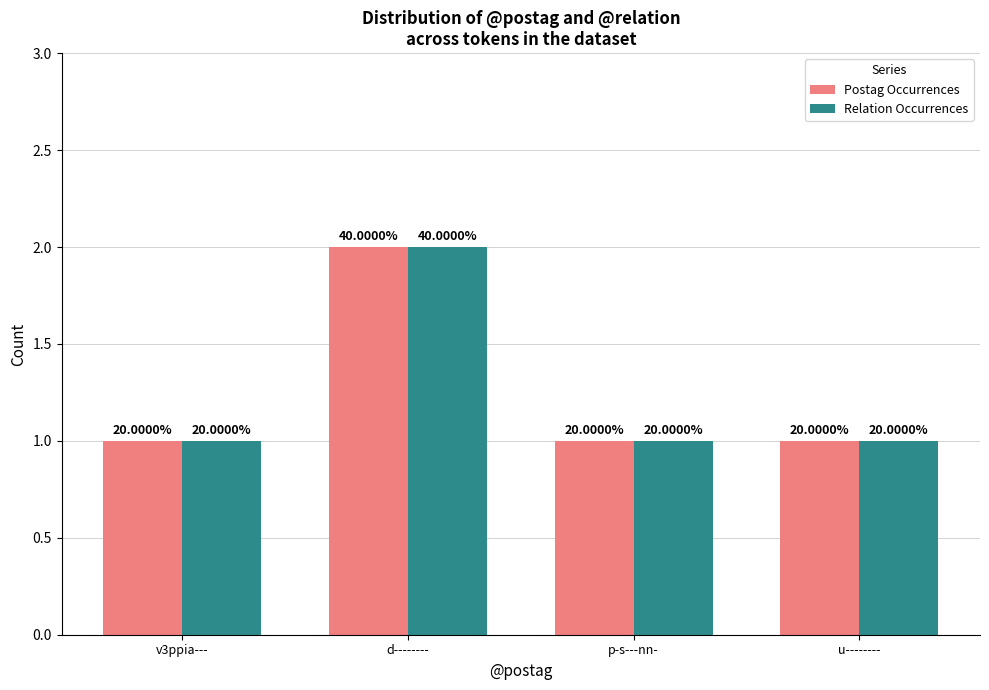

Which has a higher value, u-------- or p-s---nn-?

u--------